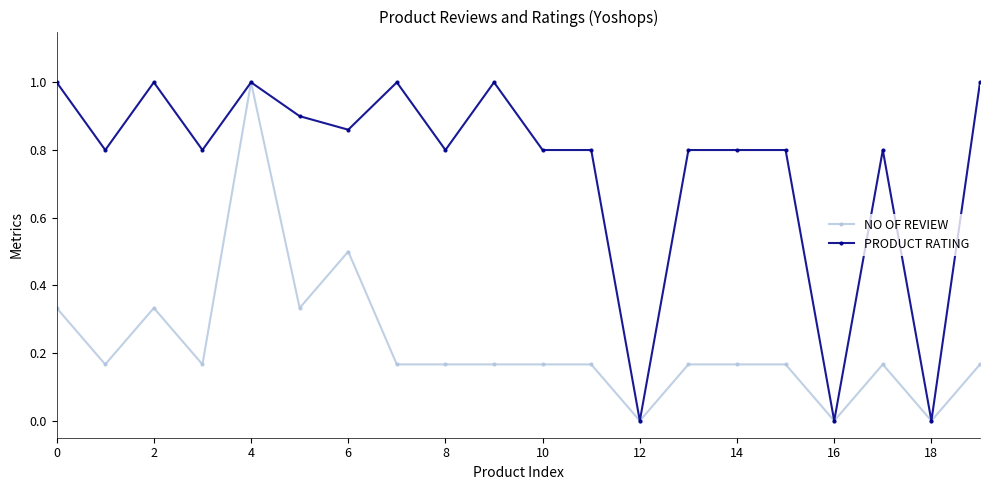

Rank the series by their average value, from lowest to highest.

NO OF REVIEW, PRODUCT RATING